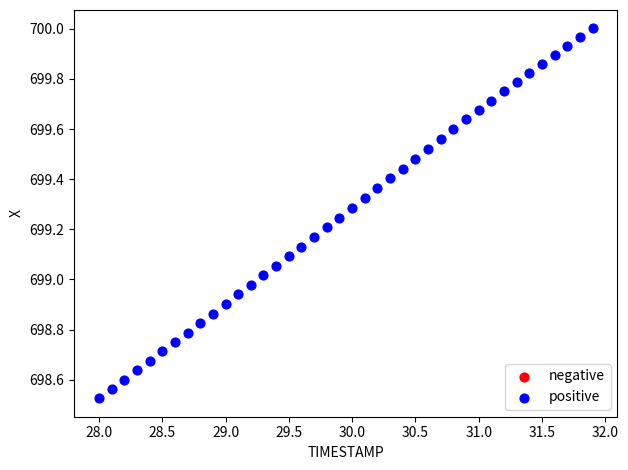

What is the range of Y values (max minus min)?

1.5